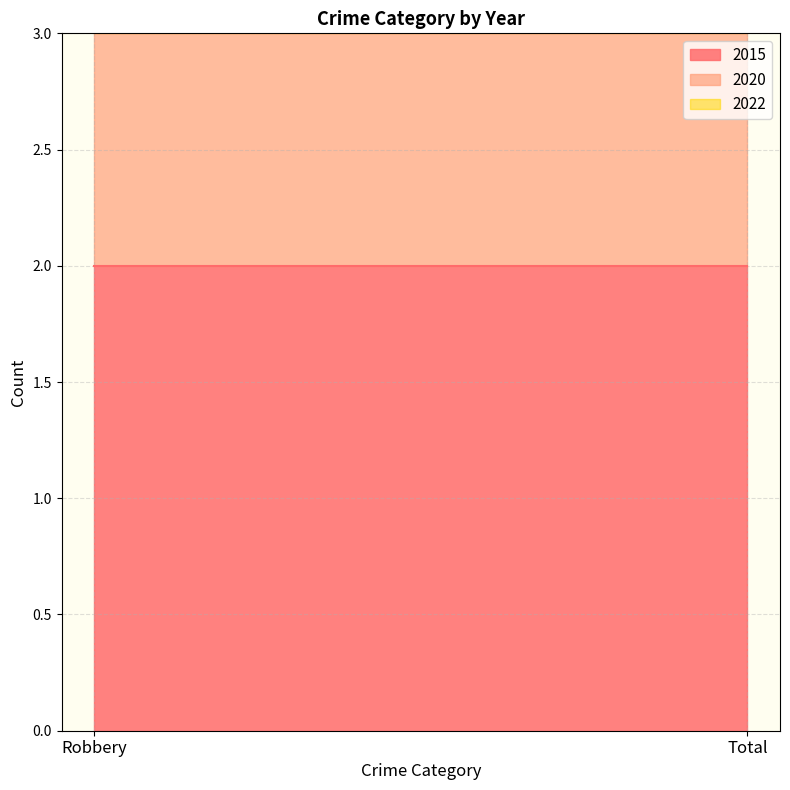

List the series in order of their peak value, lowest first.

2020, 2022, 2015